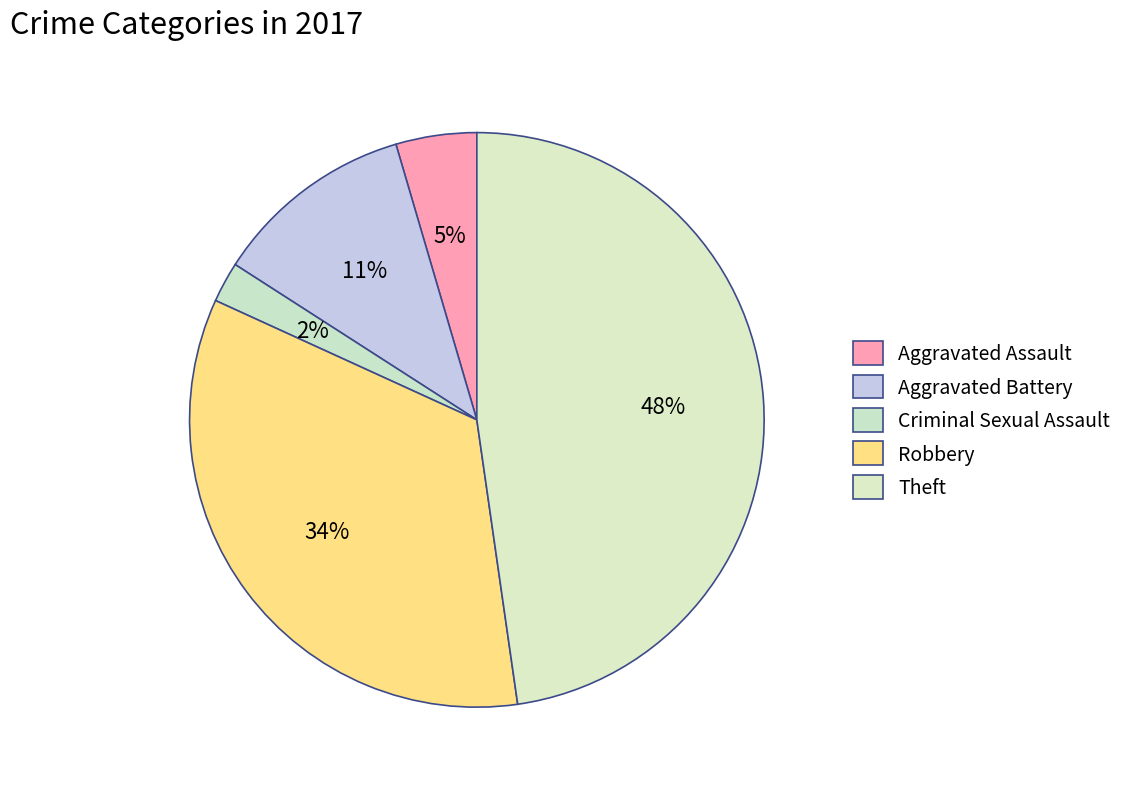

How many slices are in this pie chart?

5